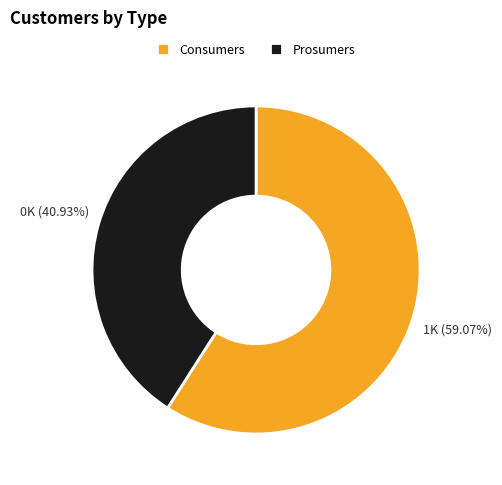

To the nearest percent, what percentage of the pie is Consumers?

59%